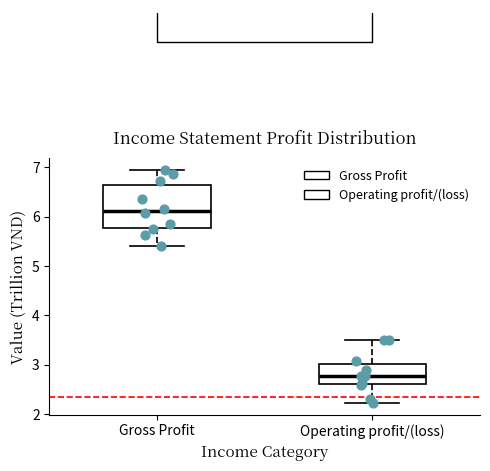

Which box's median line is the highest?

Gross Profit